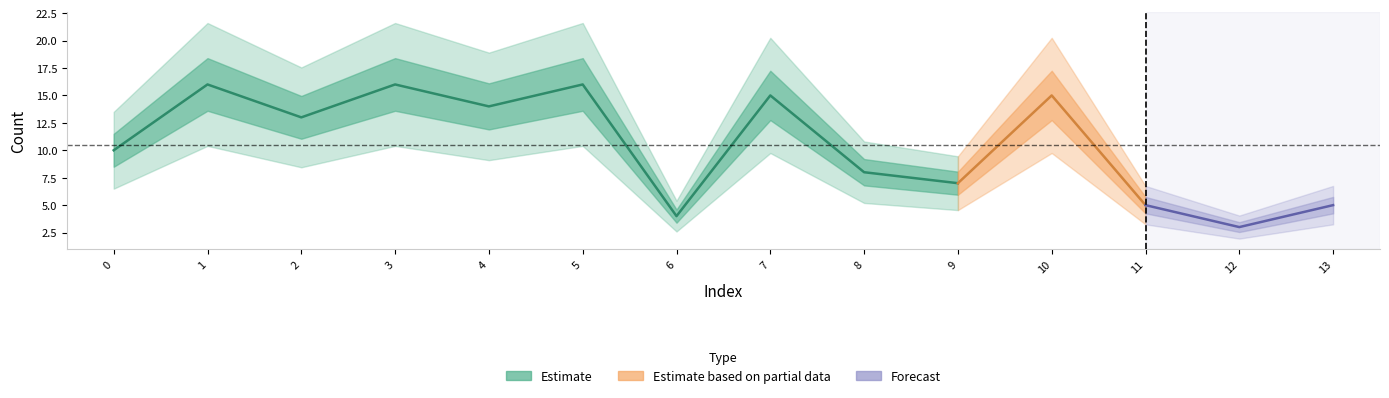

Does the chart have visible grid lines?

No